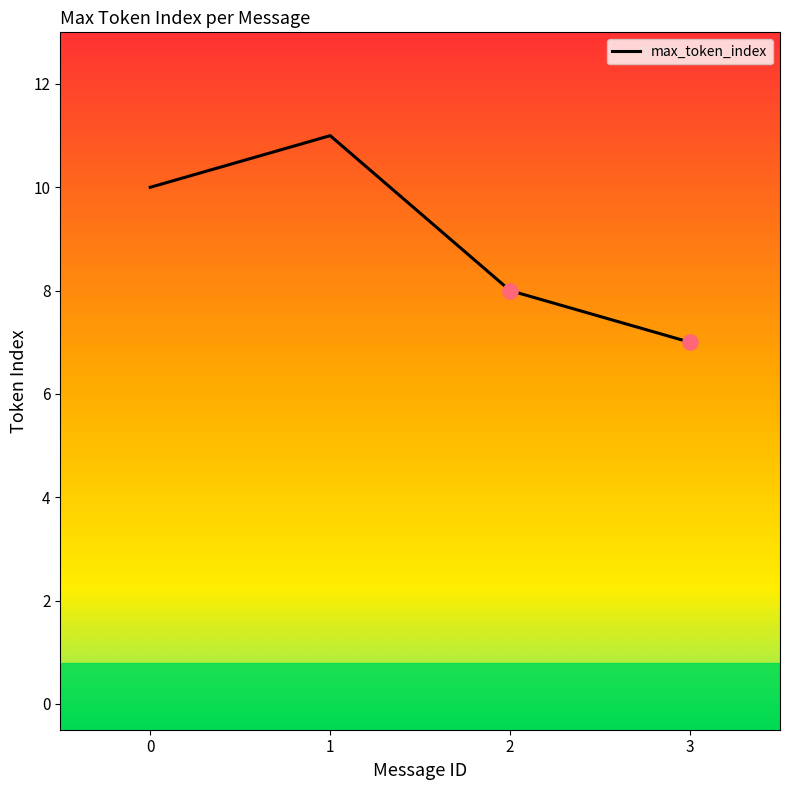

Between 1 and 0, which is larger?

1